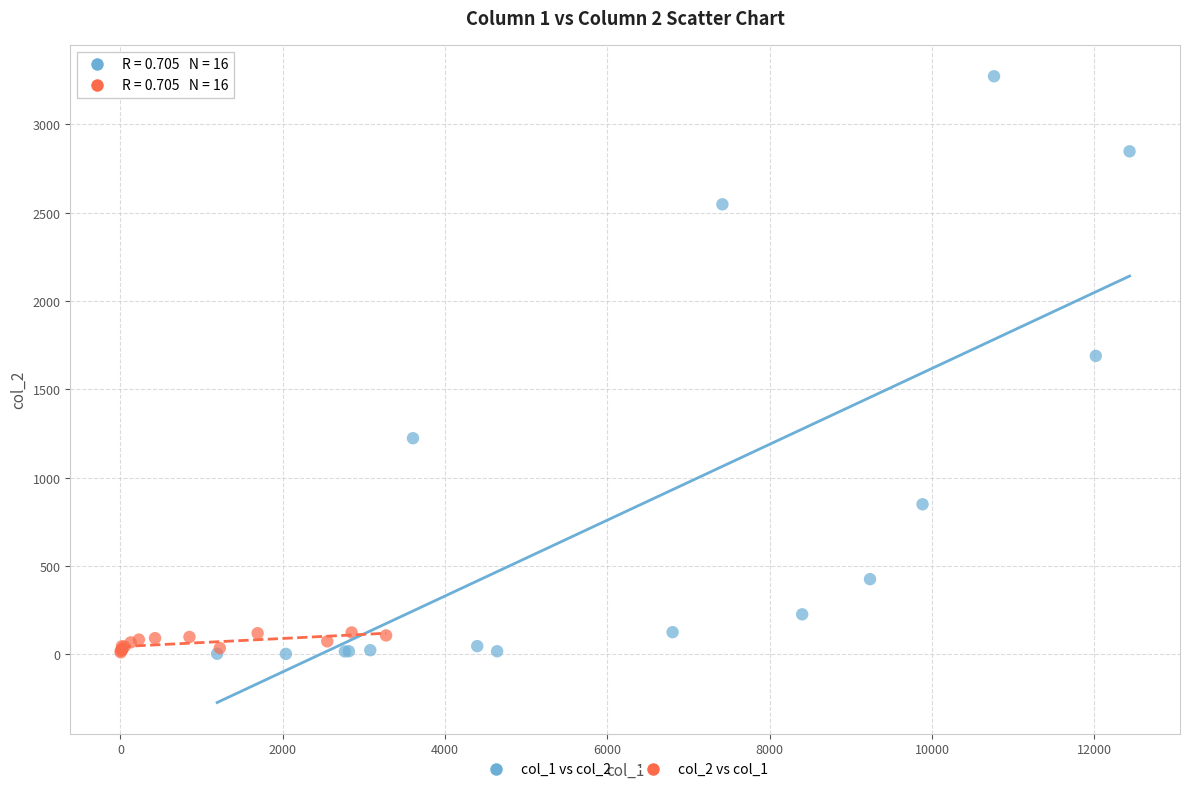

Which series reaches the maximum Y coordinate?

col_1 vs col_2